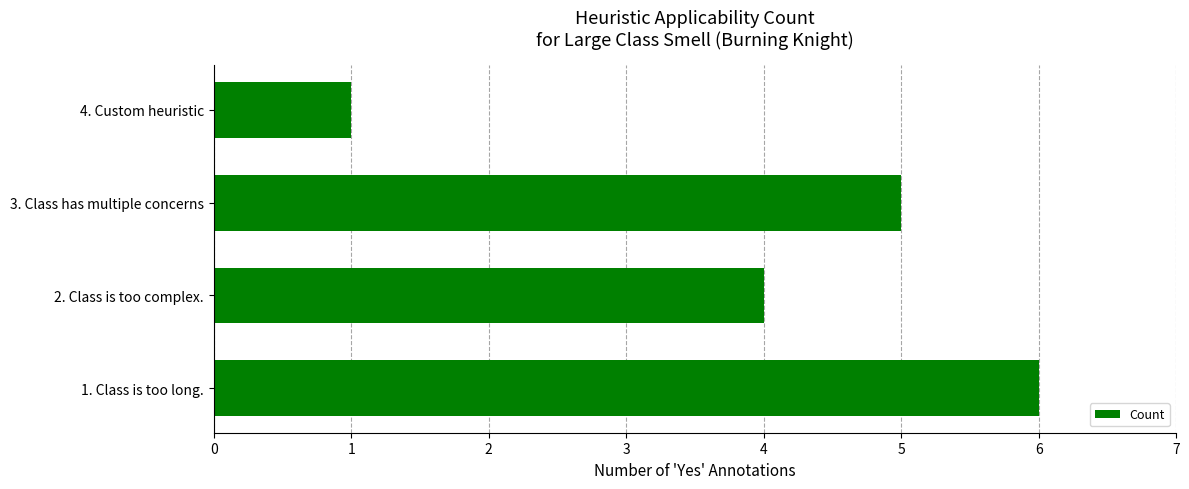

What is the difference between the second highest and second lowest values?

1